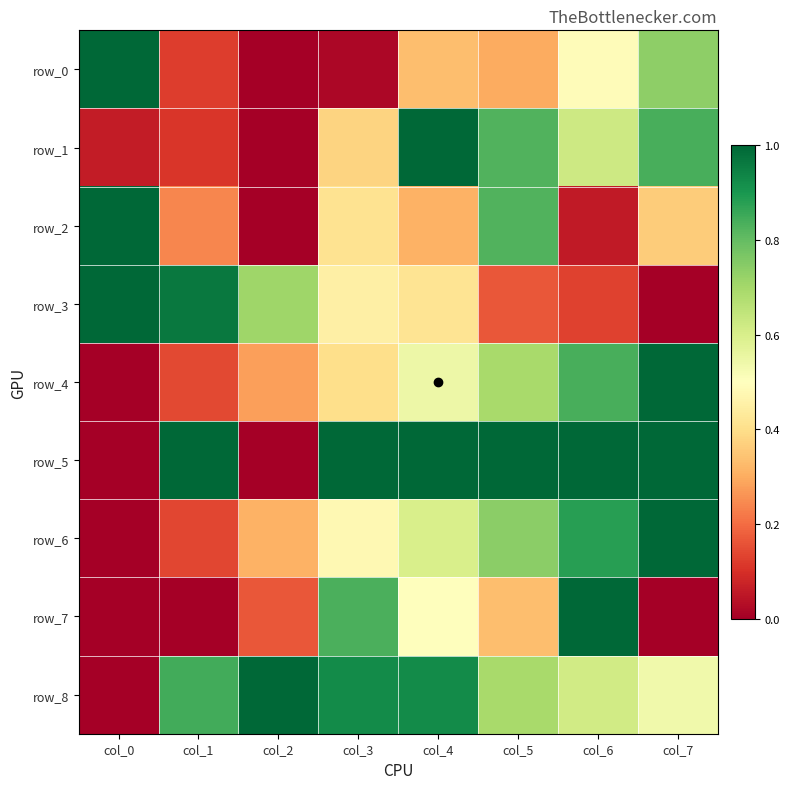

Read the row_4 value at col_2.

0.3